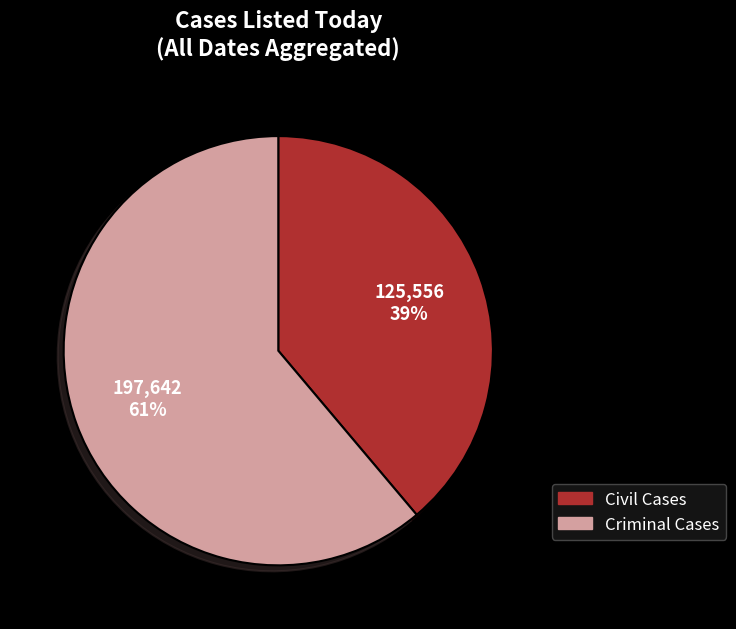

To the nearest percent, what is the average slice percentage?

50%